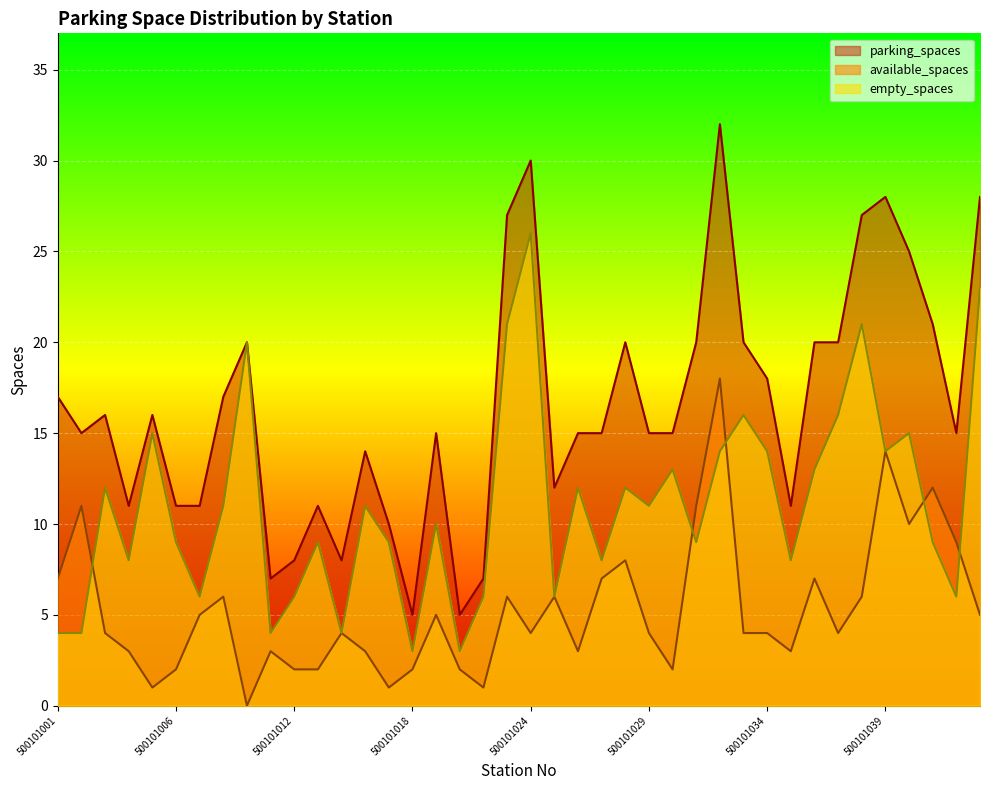

How many series are shown in this chart?

3